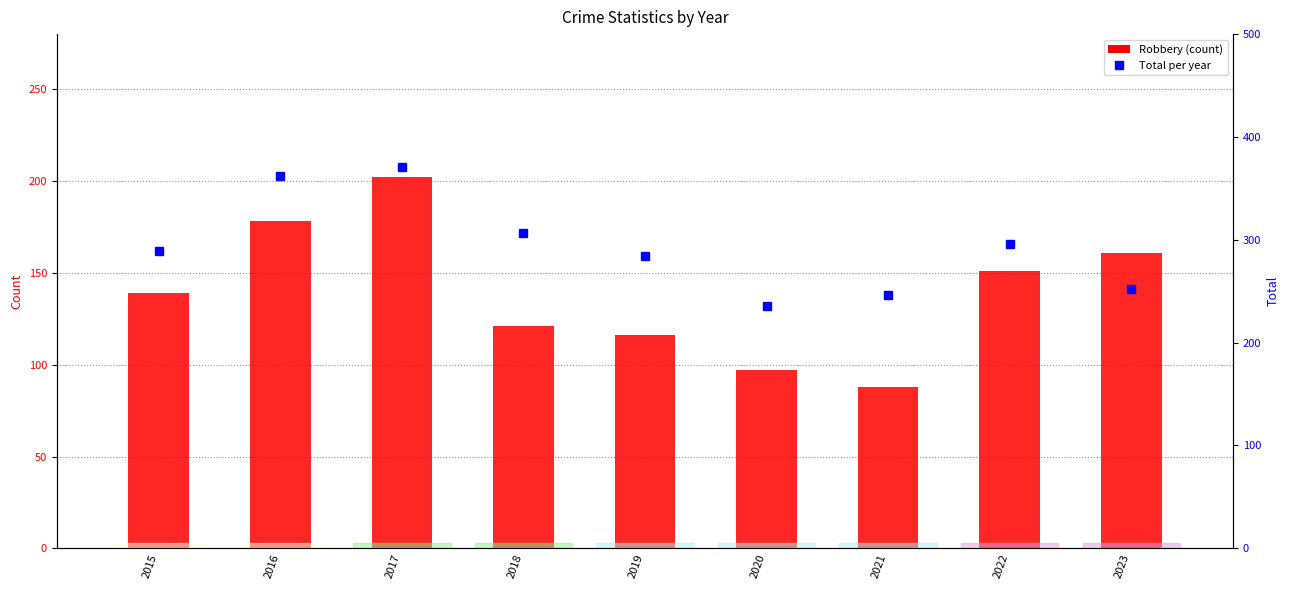

Which series has the largest range (max minus min)?

Total